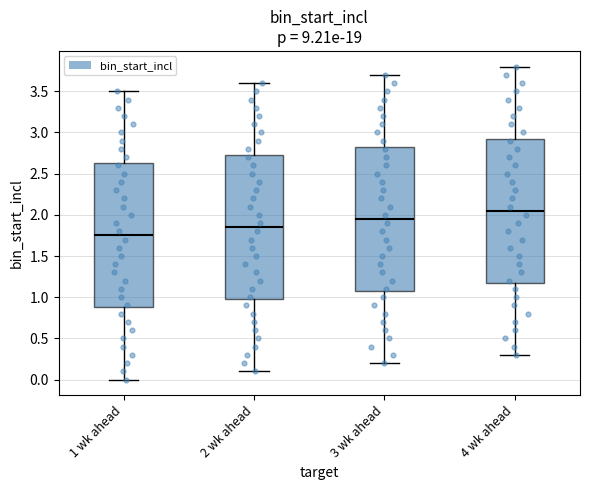

Reading left to right, transcribe this box plot: for each box, give where its median line is, the range the box spans, and where its two whiskers end, as read against the y-axis. The values are not printed on the chart, so give them approximately, as read against the axis.

1 wk ahead: median 1.75, box 0.90 to 2.65, whiskers 0.00 to 3.50
2 wk ahead: median 1.85, box 1.00 to 2.75, whiskers 0.10 to 3.60
3 wk ahead: median 1.95, box 1.10 to 2.85, whiskers 0.20 to 3.70
4 wk ahead: median 2.05, box 1.20 to 2.95, whiskers 0.30 to 3.80